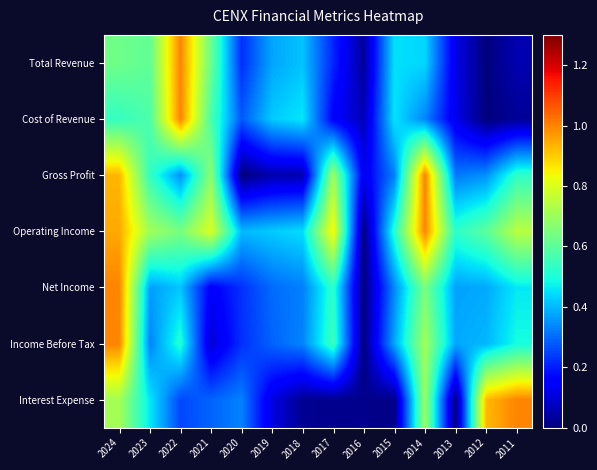

Reading left to right, transcribe all the data shown in this chart.

Total Revenue: 2024=0.6	2023=0.6	2022=1.0	2021=0.6	2020=0.2	2019=0.4	2018=0.4	2017=0.2	2016=0.0	2015=0.5	2014=0.4	2013=0.1	2012=0.0	2011=0.1
Cost of Revenue: 2024=0.5	2023=0.6	2022=1.0	2021=0.6	2020=0.3	2019=0.4	2018=0.5	2017=0.2	2016=0.1	2015=0.5	2014=0.3	2013=0.1	2012=0.0	2011=0.0
Gross Profit: 2024=0.9	2023=0.5	2022=0.3	2021=0.7	2020=0.0	2019=0.1	2018=0.1	2017=0.7	2016=0.1	2015=0.3	2014=1.0	2013=0.3	2012=0.3	2011=0.5
Operating Income: 2024=0.9	2023=0.7	2022=0.6	2021=0.8	2020=0.4	2019=0.4	2018=0.4	2017=0.8	2016=0.0	2015=0.5	2014=1.0	2013=0.5	2012=0.6	2011=0.7
Net Income: 2024=1.0	2023=0.4	2022=0.4	2021=0.1	2020=0.2	2019=0.3	2018=0.3	2017=0.5	2016=0.0	2015=0.3	2014=0.6	2013=0.4	2012=0.4	2011=0.5
Income Before Tax: 2024=1.0	2023=0.3	2022=0.5	2021=0.1	2020=0.2	2019=0.3	2018=0.3	2017=0.6	2016=0.0	2015=0.4	2014=0.7	2013=0.4	2012=0.4	2011=0.5
Interest Expense: 2024=0.7	2023=0.5	2022=0.3	2021=0.3	2020=0.3	2019=0.1	2018=0.0	2017=0.0	2016=0.0	2015=0.0	2014=0.7	2013=0.0	2012=0.9	2011=1.0